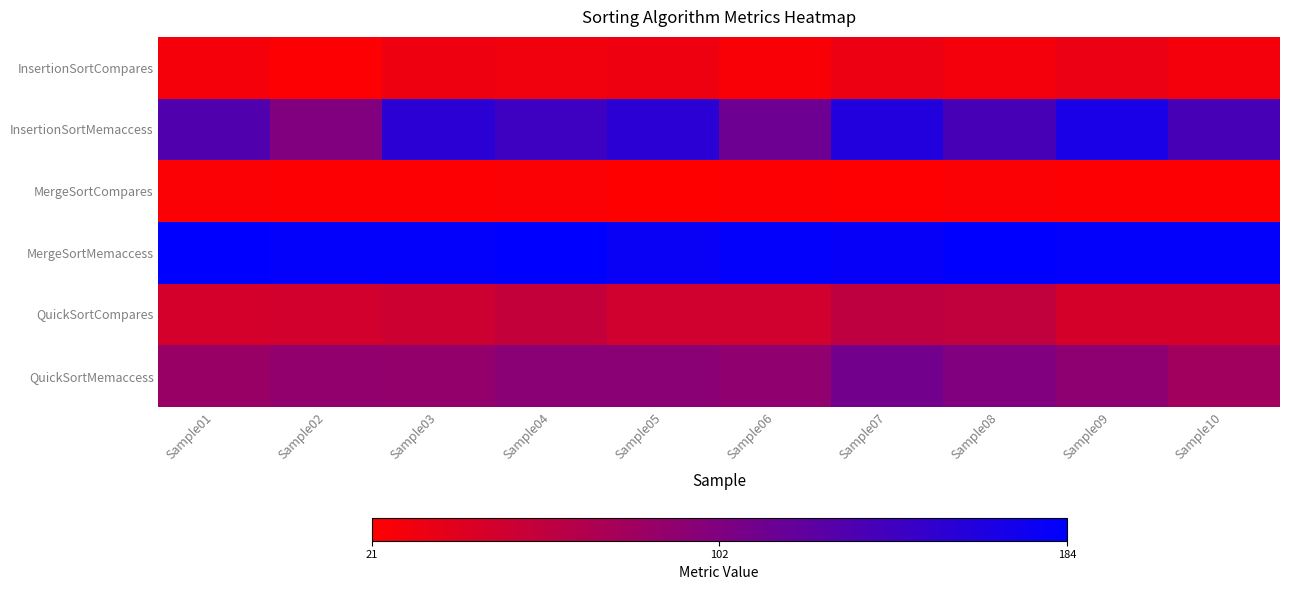

Which has a higher value, Sample04 or Sample07?

Sample07